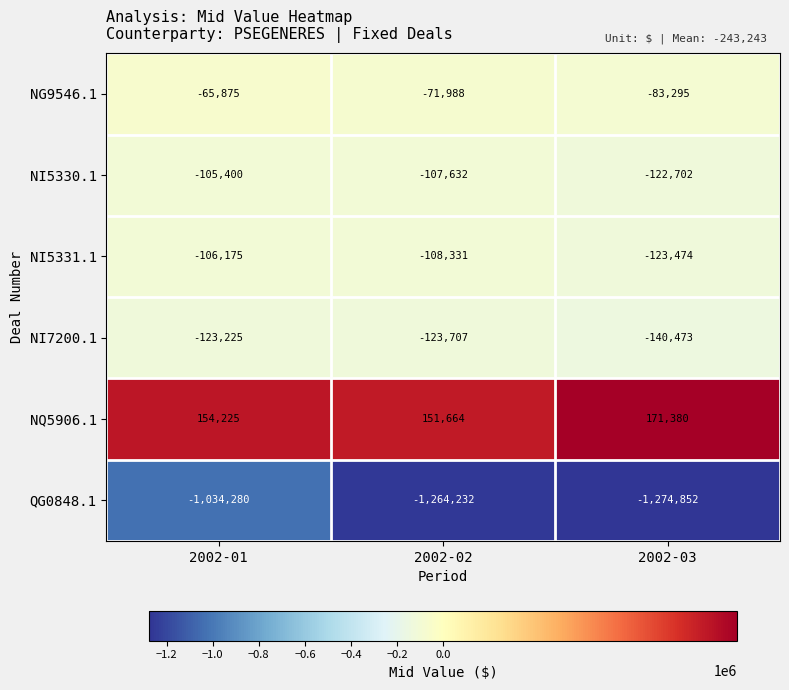

Reading right to left, extract all data points from this chart.

NG9546.1: -83295	-71988	-65875
NI5330.1: -122702	-107632	-105400
NI5331.1: -123474	-108331	-106175
NI7200.1: -140473	-123707	-123225
NQ5906.1: 171380	151664	154225
QG0848.1: -1274852	-1264232	-1034280